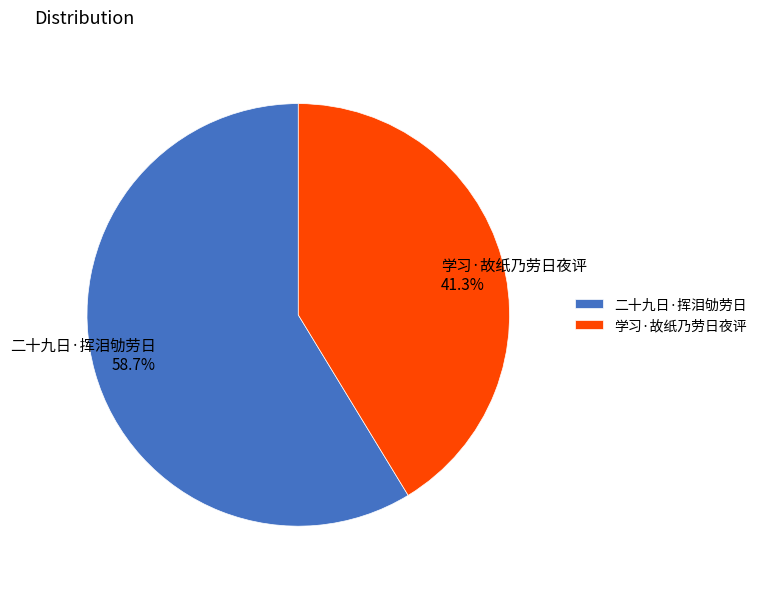

Does 二十九日·挥泪劬劳日 represent more than half of the total?

Yes